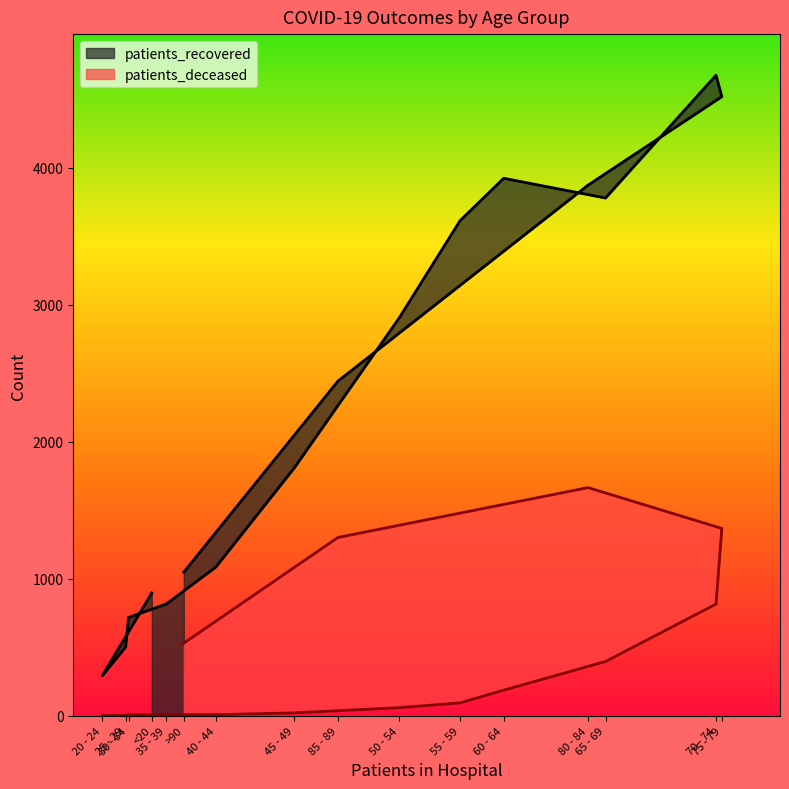

Which series has the widest spread of values?

patients_recovered